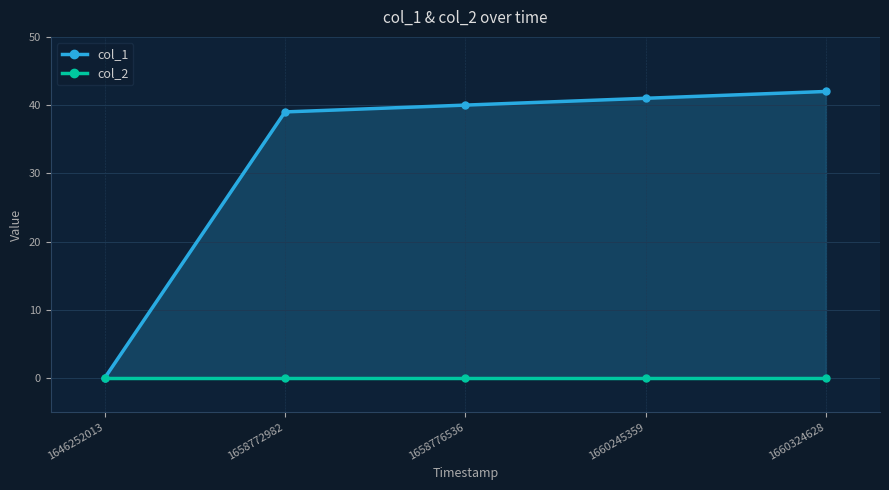

Between 1646252013 and 1660245359, which series saw the biggest shift?

col_1